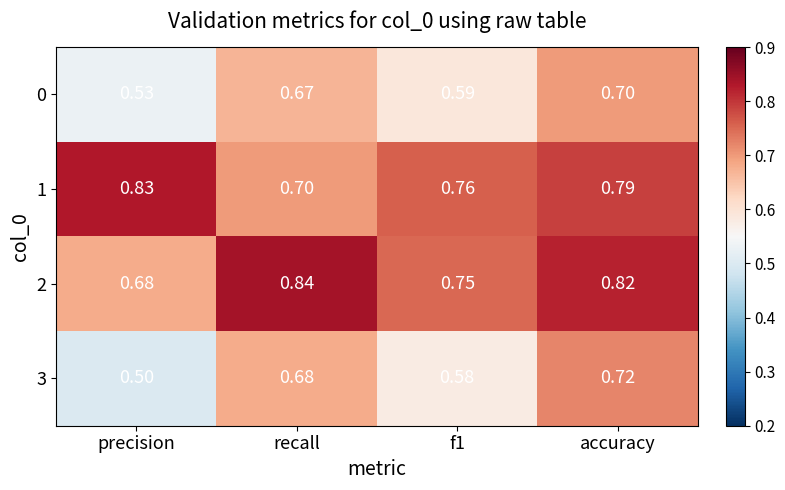

Where is 3 nearest to the value 0?

precision